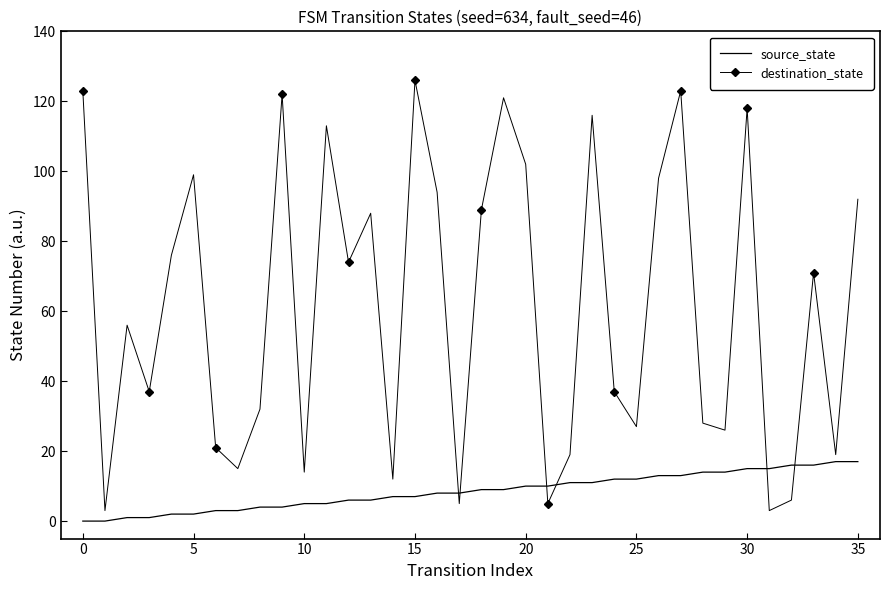

True or false: destination_state has more than 2 interior local peaks.

True